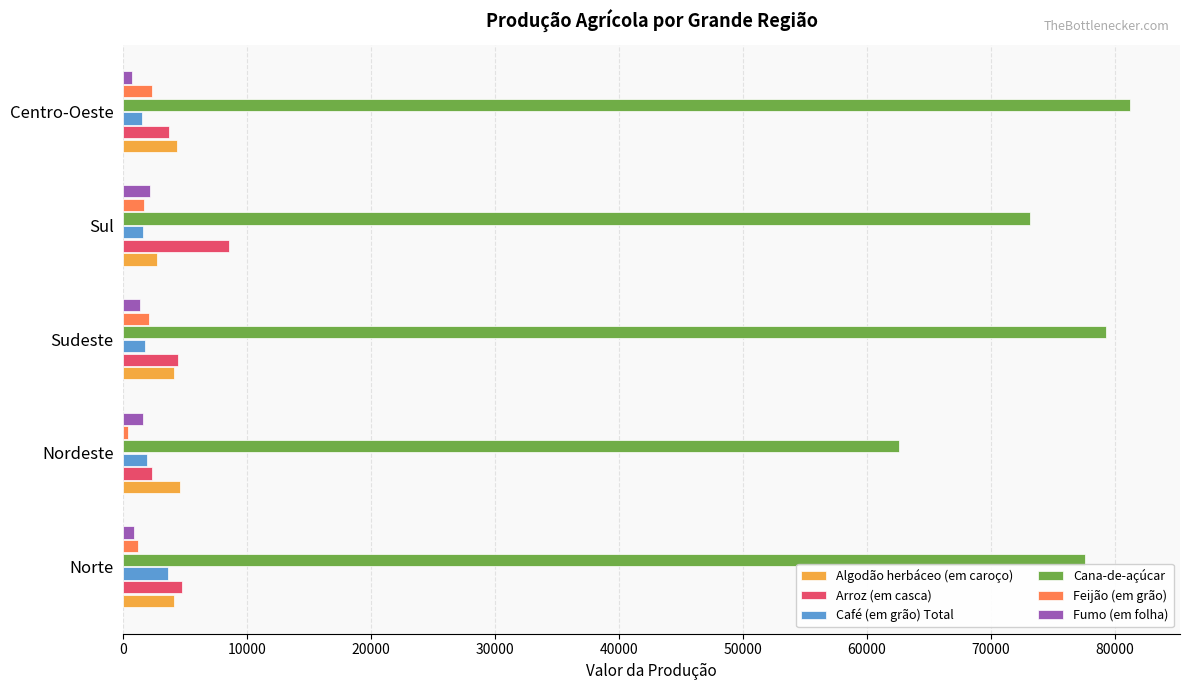

What is the difference between the second highest and minimum values in the Arroz (em casca) series?

2447